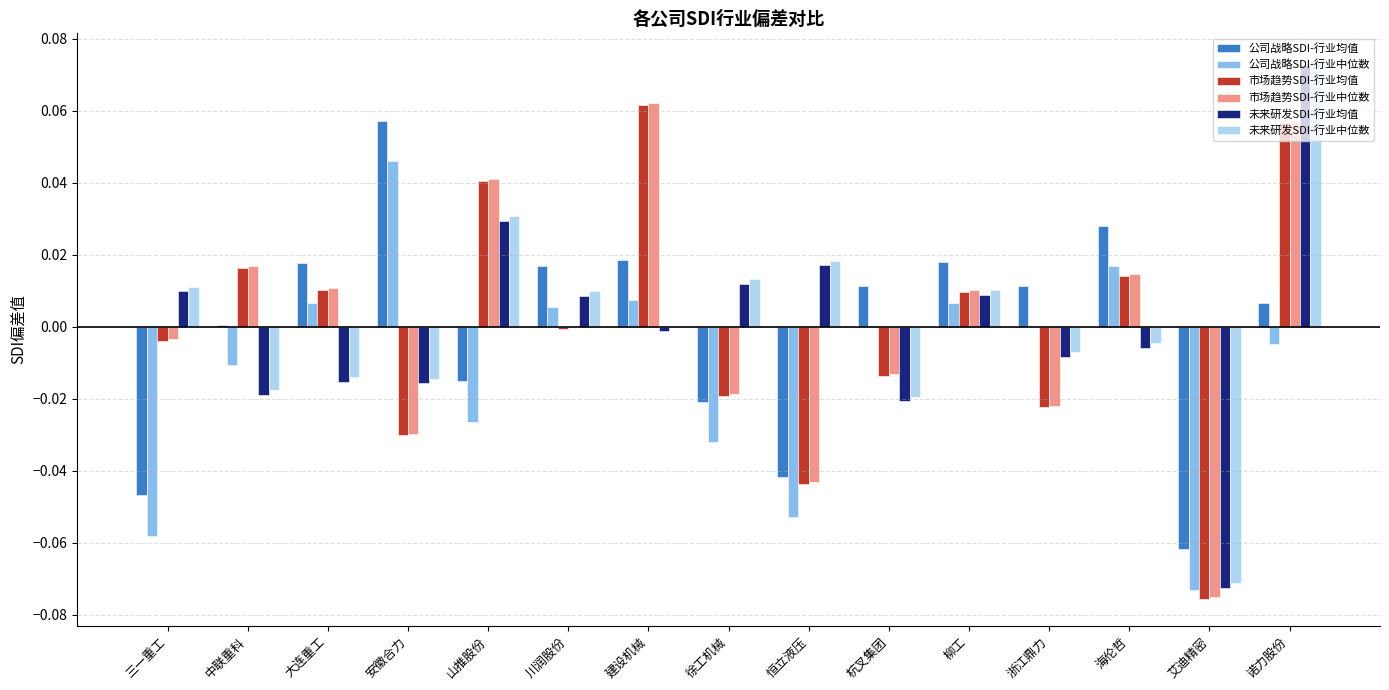

At which category is the sum across all series the highest?

诺力股份